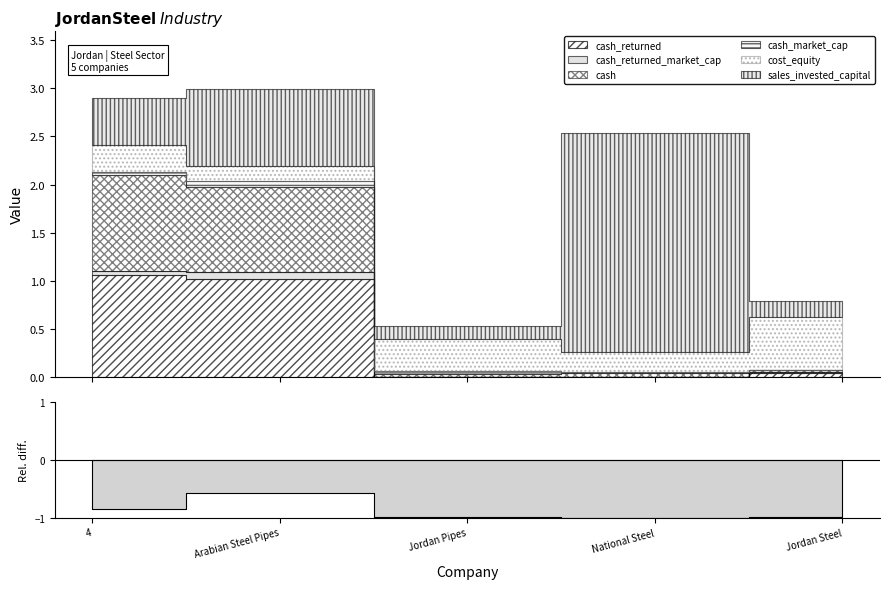

At which label does cash reach its minimum?

Jordan Steel